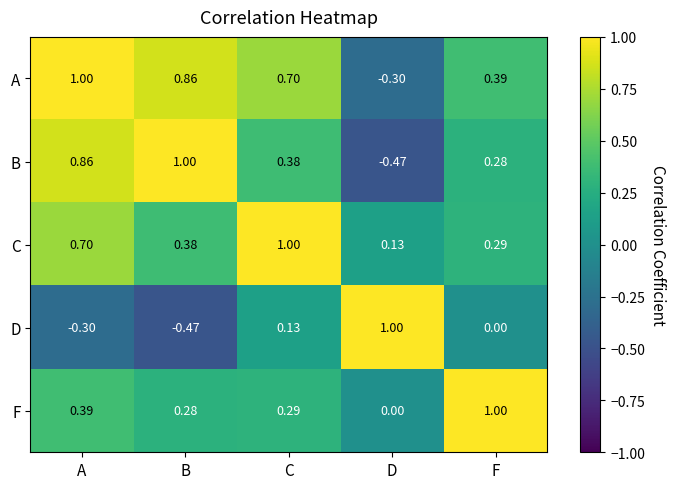

Where does the D series first go above 0?

C